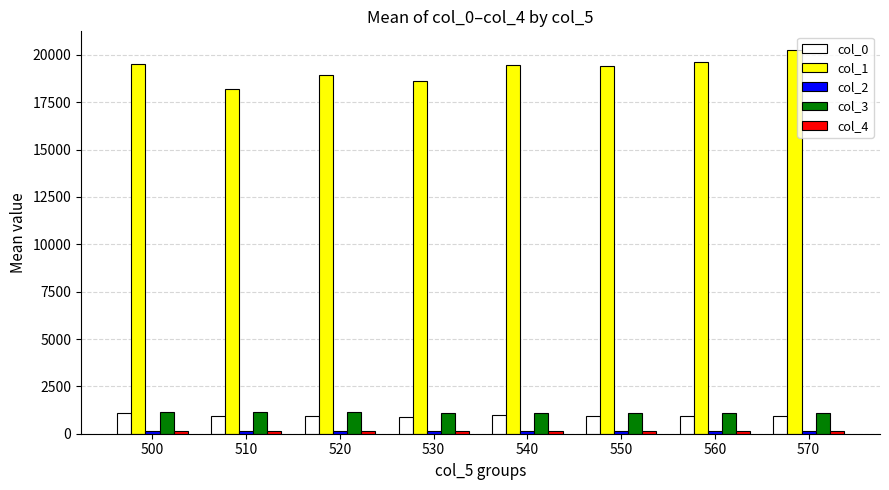

At which category does the chart reach its peak across all series?

570